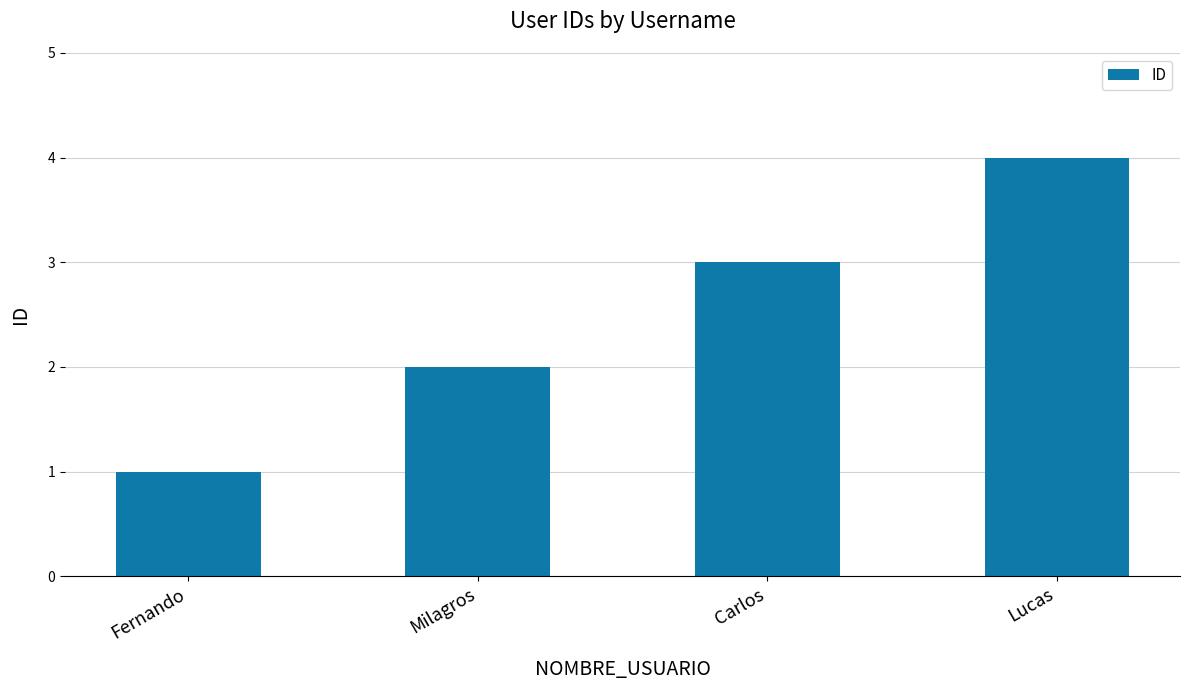

What is the label of the 2nd bar from the left?

Milagros